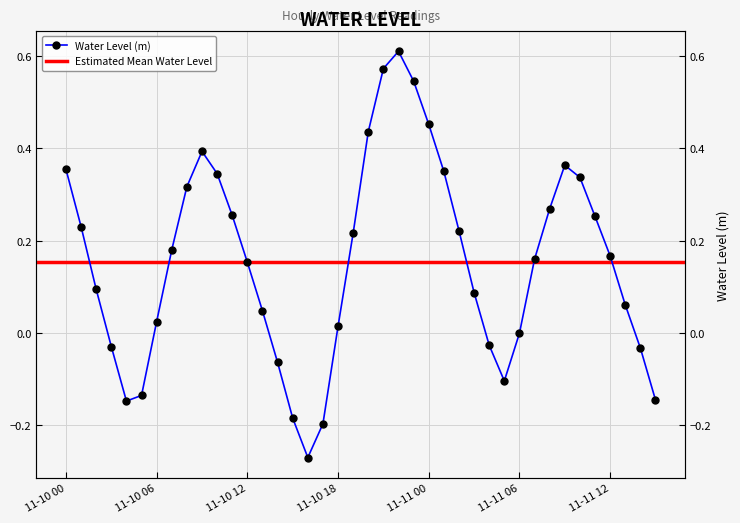

Which label corresponds to the largest value in the chart?

2022-11-10 22:00